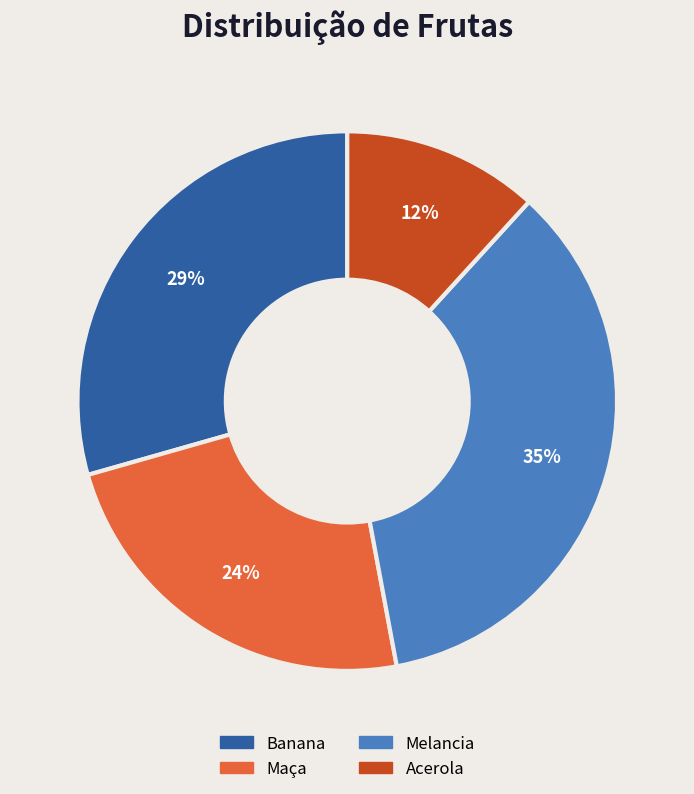

To the nearest percent, what is the difference between the Banana and Melancia slice percentages?

6%